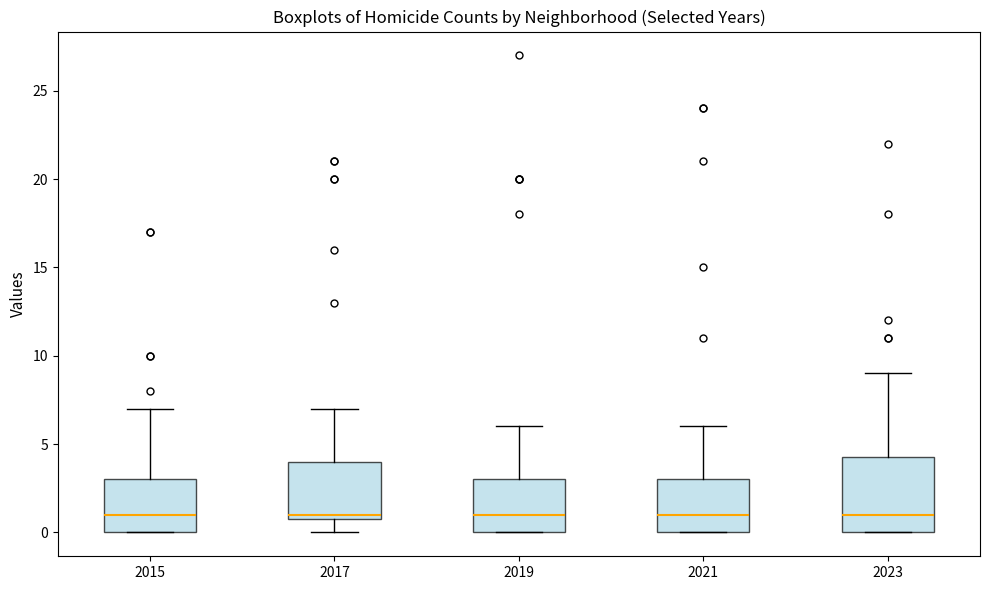

Where does the upper whisker of the box at x = 2021 end on the y-axis? The values are not printed on the chart, so give them approximately, as read against the axis.

6.0